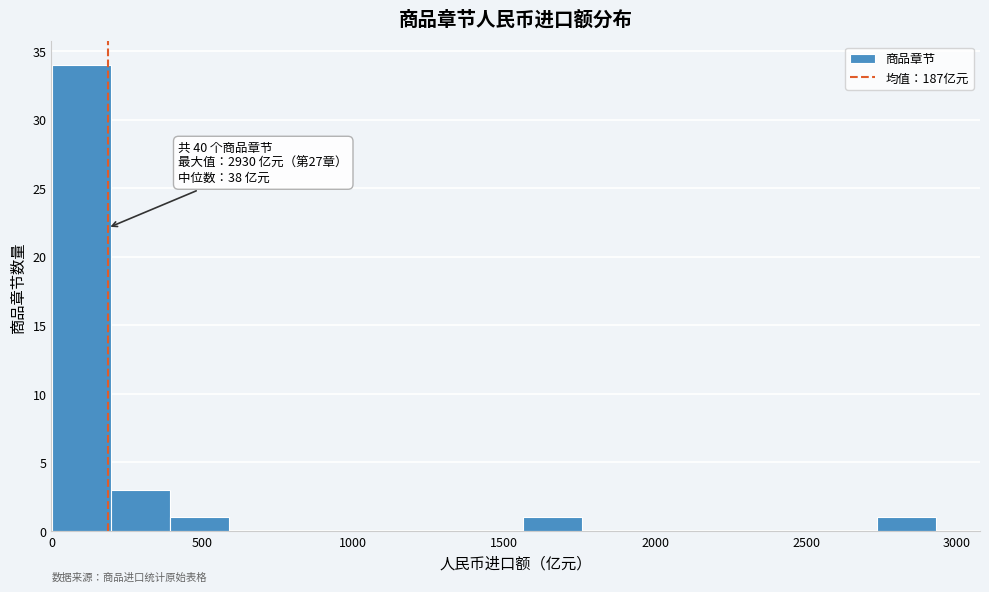

Read against the x-axis, roughly where is the centre of the tallest bar?

100